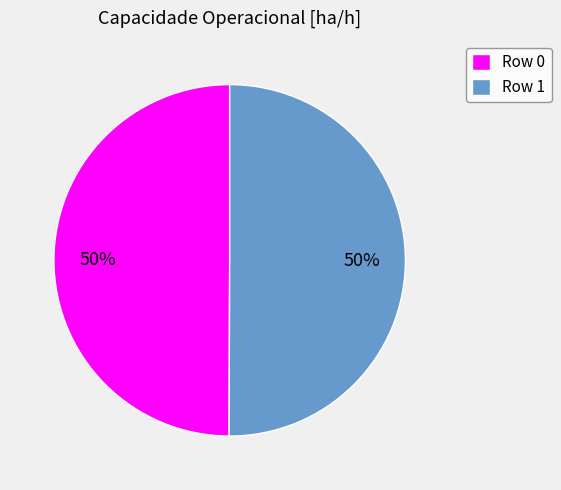

To the nearest percent, what is the average slice percentage?

50%